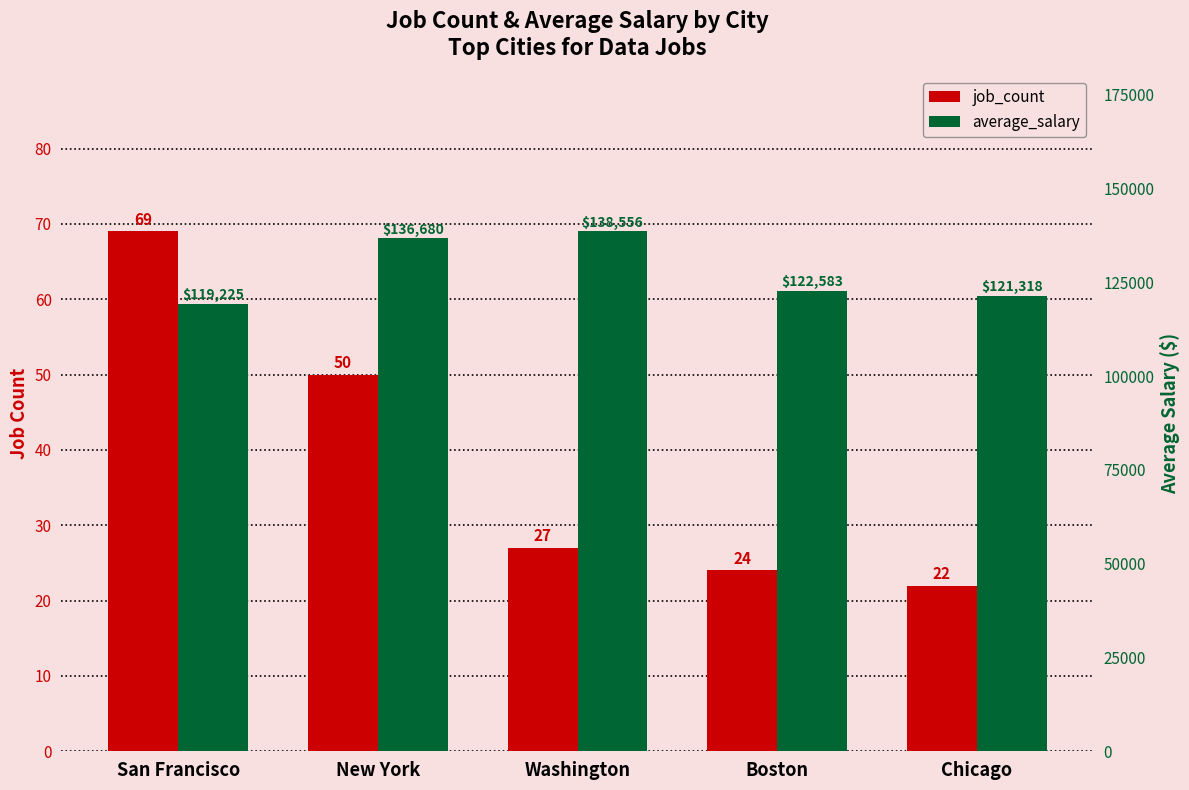

What is the label of the 2nd bar from the right?

Boston